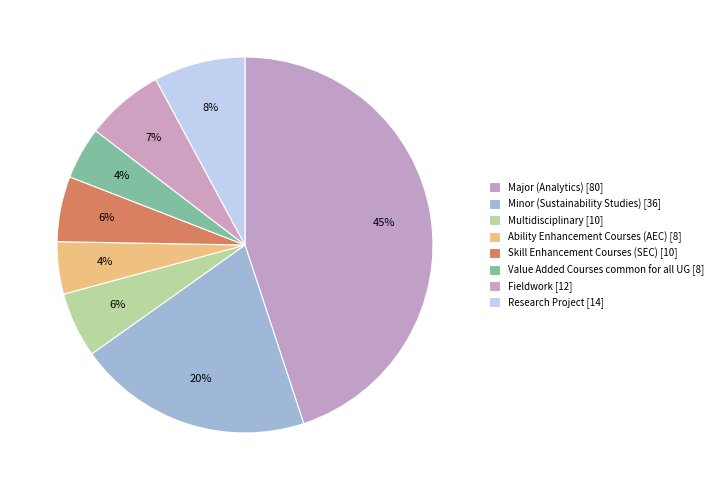

How many segments does this pie chart have?

8